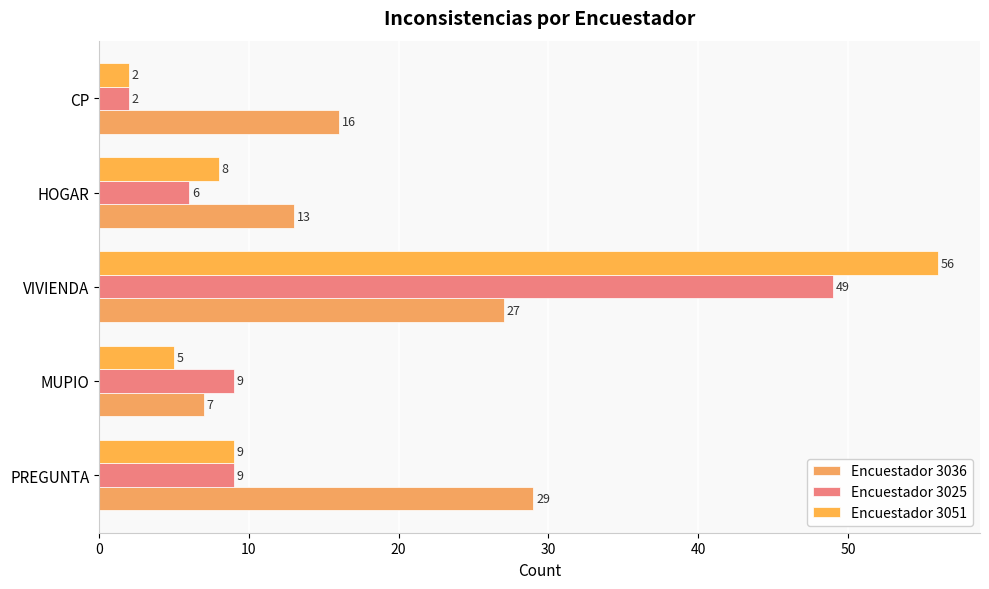

How many data points in Encuestador 3036 are less than 16?

2